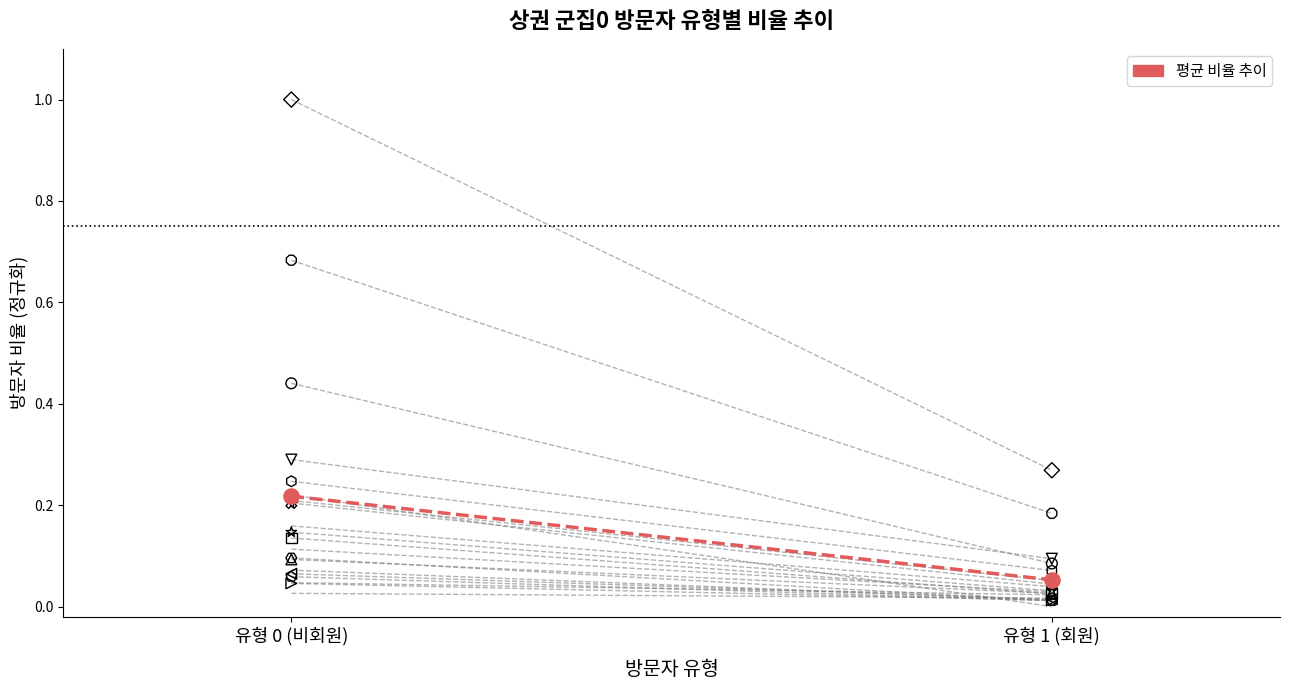

What is the change in value from 유형 0 (비회원) to 유형 1 (회원)?

-0.2